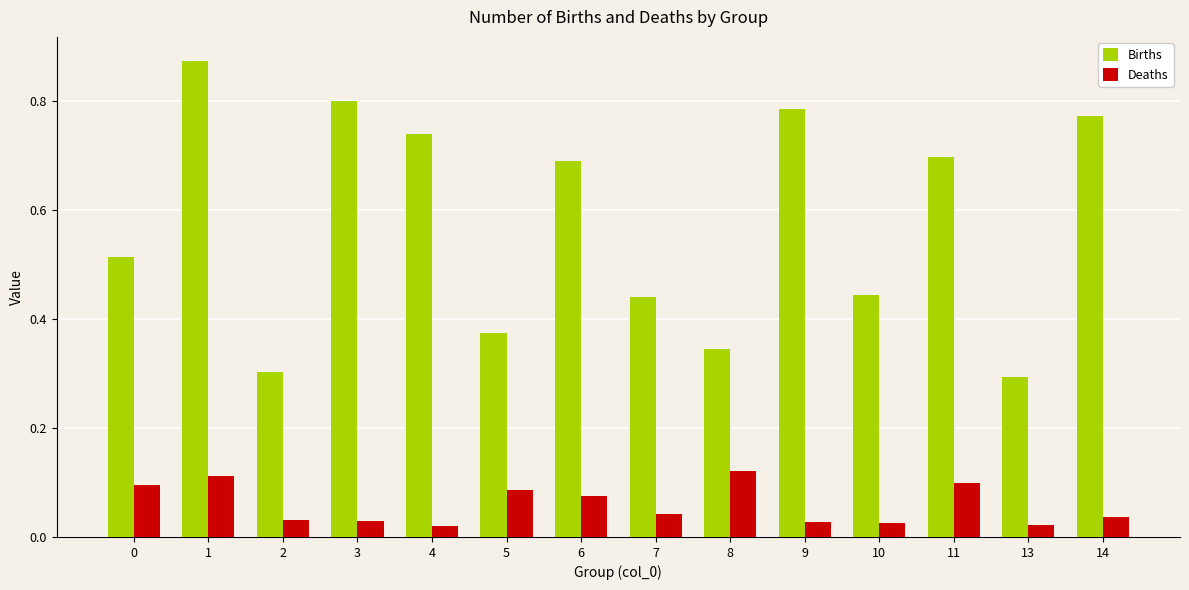

How many groups of bars are there?

14